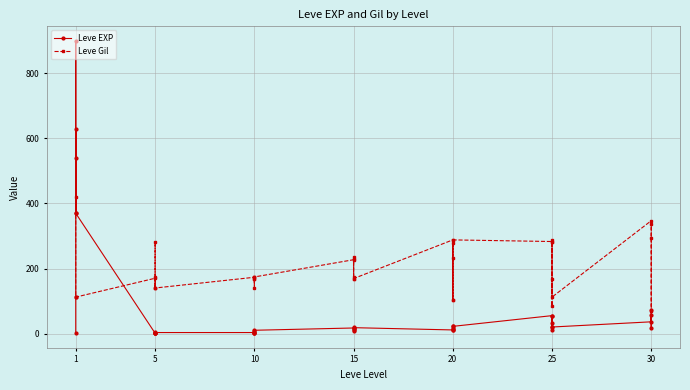

Which series has the largest total across all categories?

Leve Gil